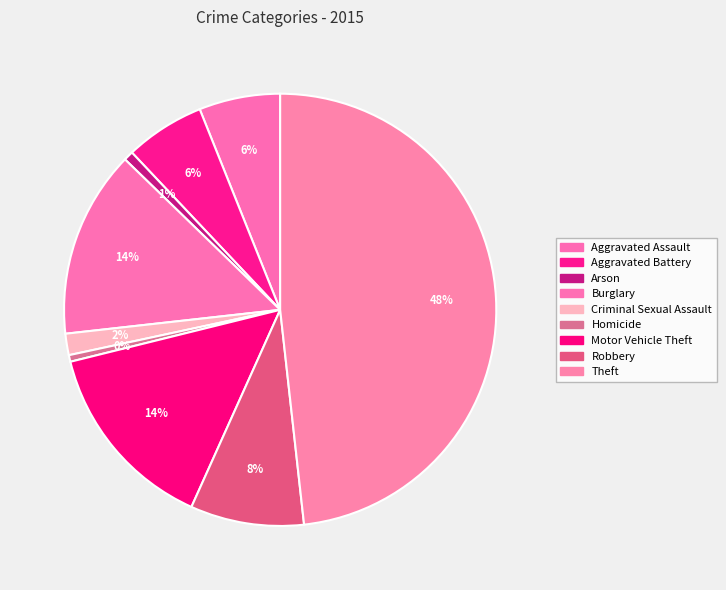

Rank the categories by value from highest to lowest.

Theft, Motor Vehicle Theft, Burglary, Robbery, Aggravated Assault, Aggravated Battery, Criminal Sexual Assault, Arson, Homicide